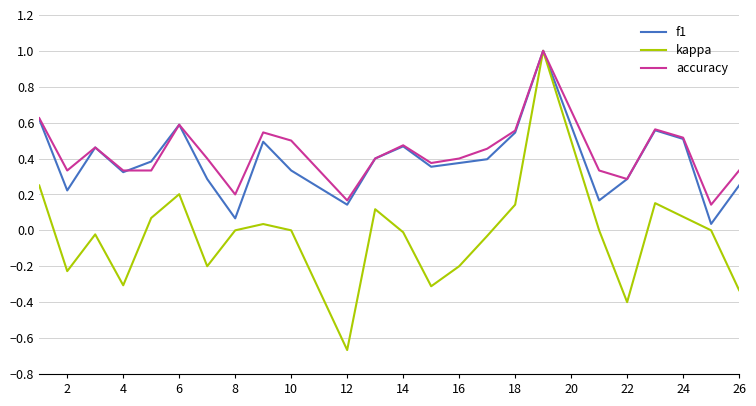

What are all the series names shown in the legend?

f1, kappa, accuracy